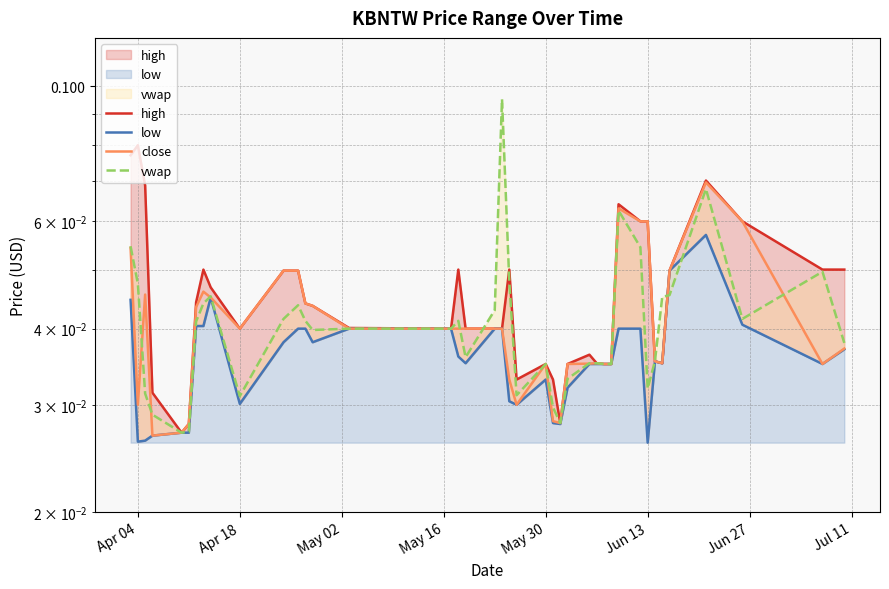

How many lines are shown in the chart?

4